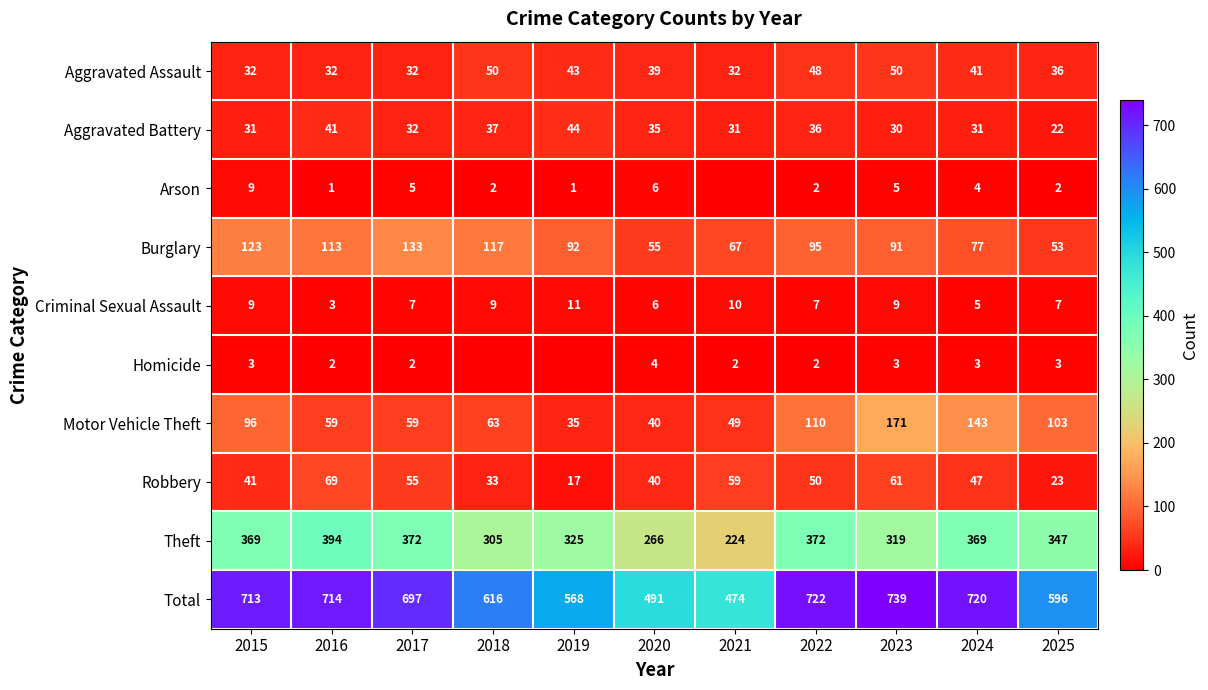

At how many categories does at least one series exceed 674?

6